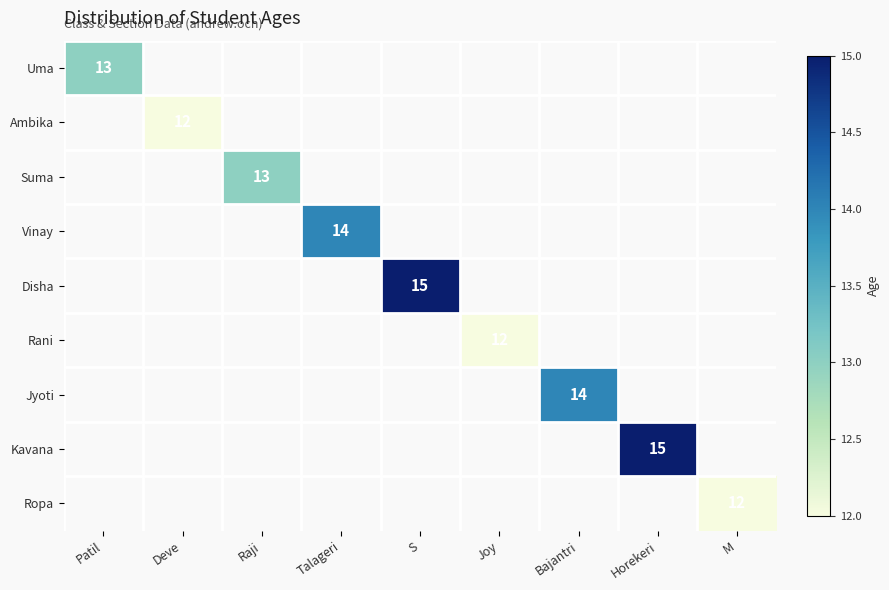

Is it true that Rani equals 12 at Joy?

True